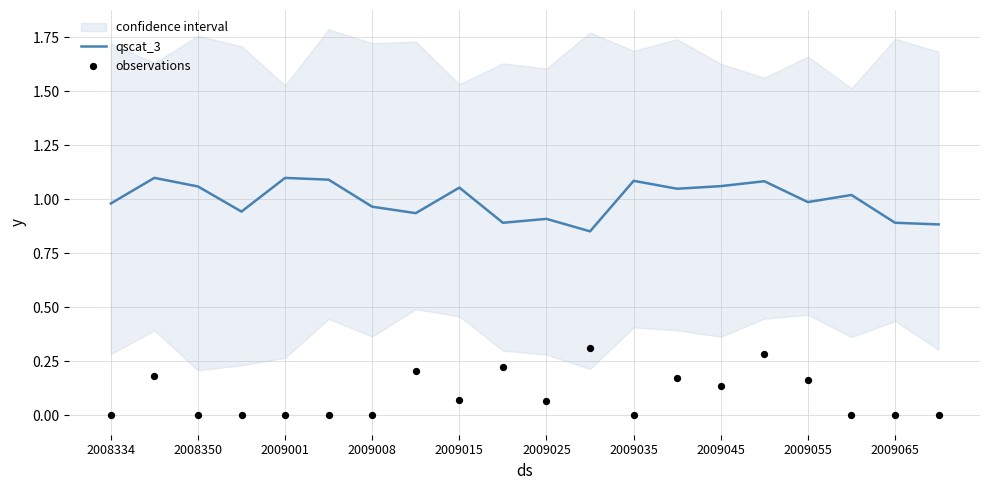

The value of qscat_3 at 2009065 is 0.9. True or false?

True